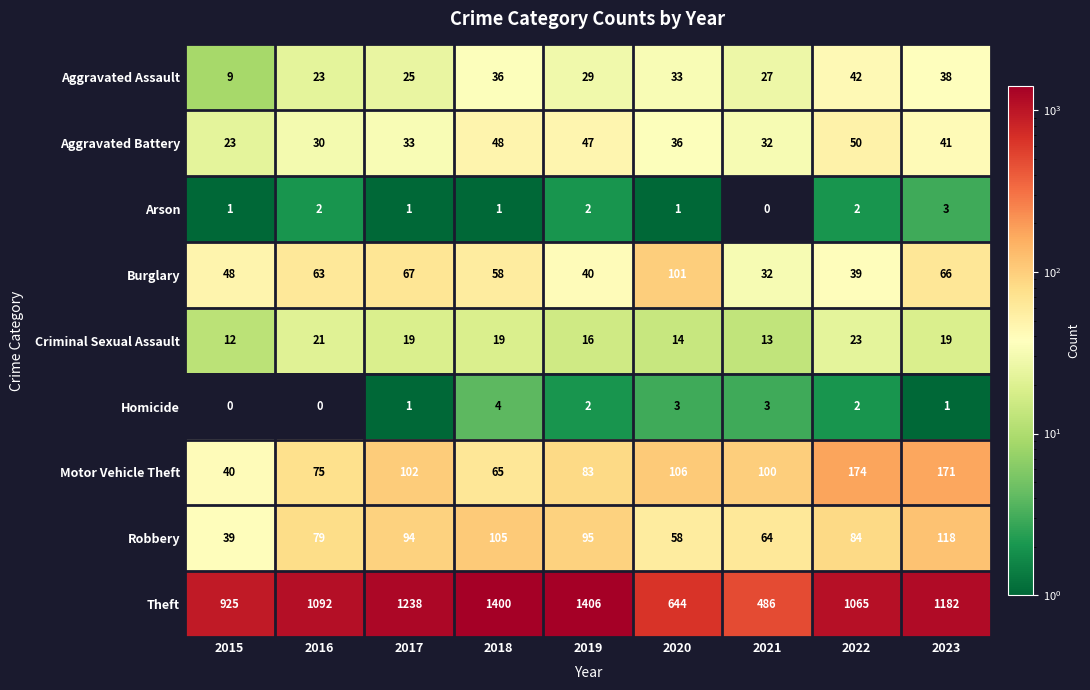

Which series has the largest total across all categories?

Theft